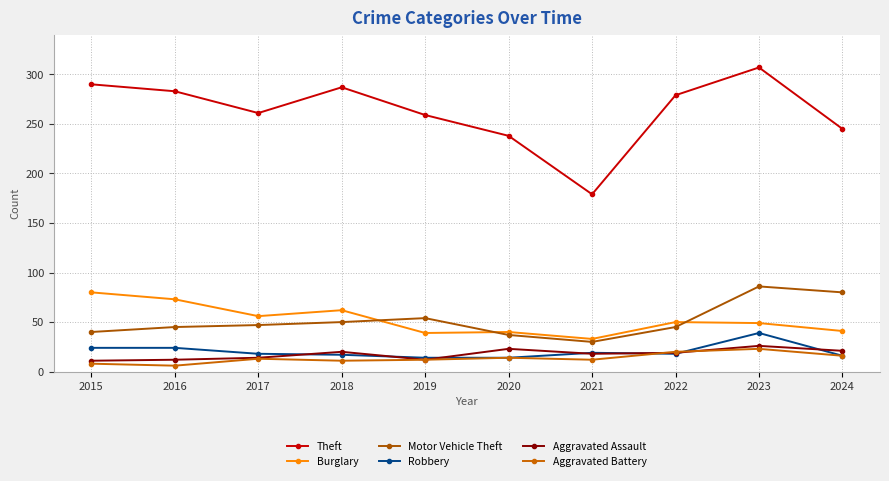

Where is the first local minimum for Motor Vehicle Theft?

2021